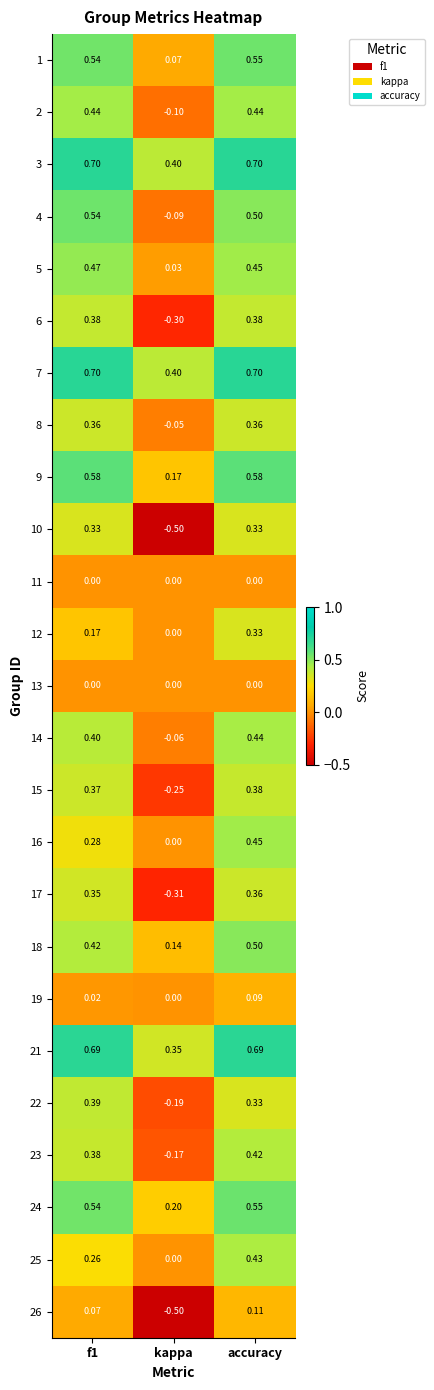

Which category has the lowest value in the 8 series?

kappa